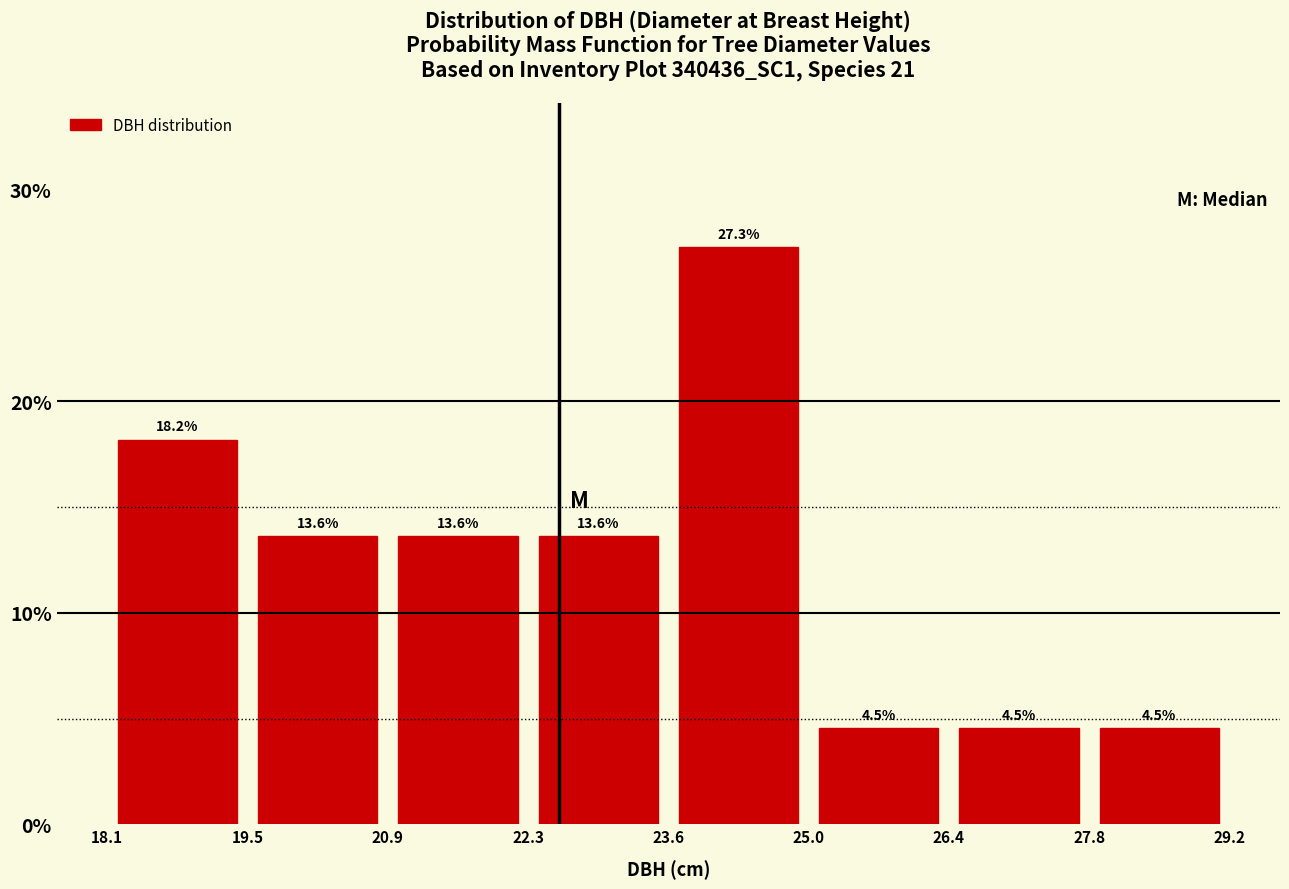

Reading left to right, list every bar in this chart as the range it spans on the x-axis followed by its height.

18.1 to 19.5: 18.2
19.5 to 20.9: 13.6
20.9 to 22.3: 13.6
22.3 to 23.6: 13.6
23.6 to 25.0: 27.3
25.0 to 26.4: 4.5
26.4 to 27.8: 4.5
27.8 to 29.2: 4.5